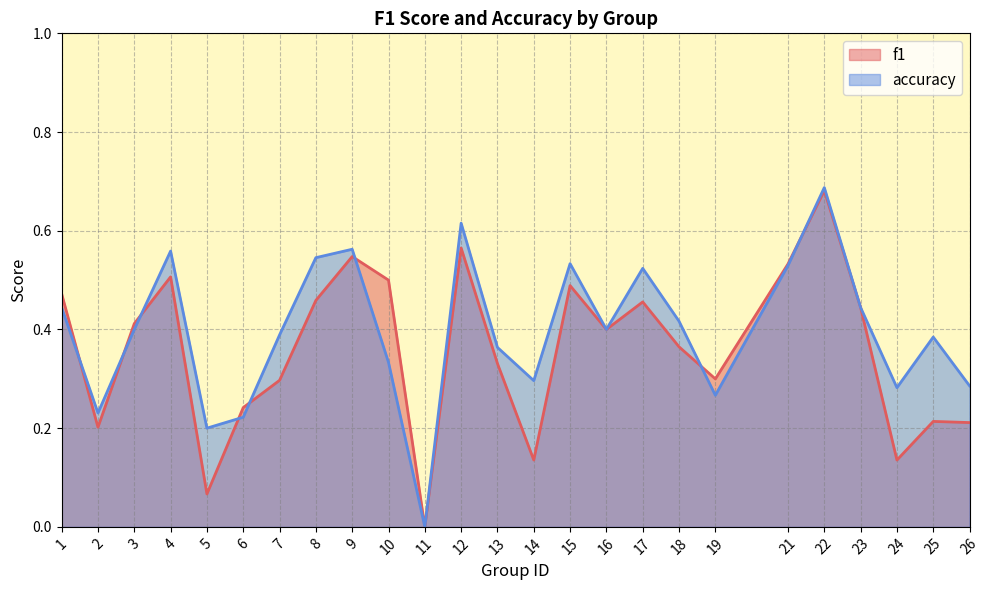

What are all the series names shown in the legend?

f1, accuracy